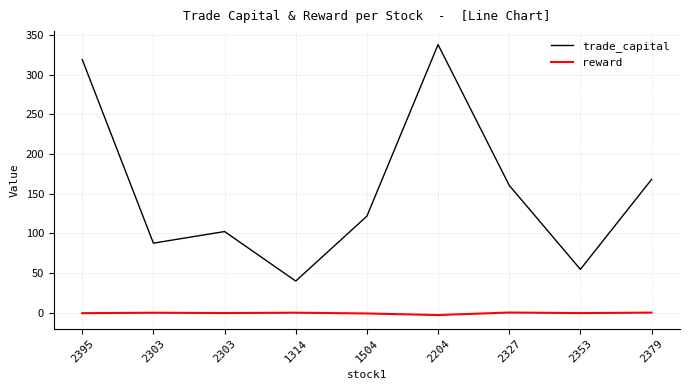

What is the label of the 4th point from the right?

2204